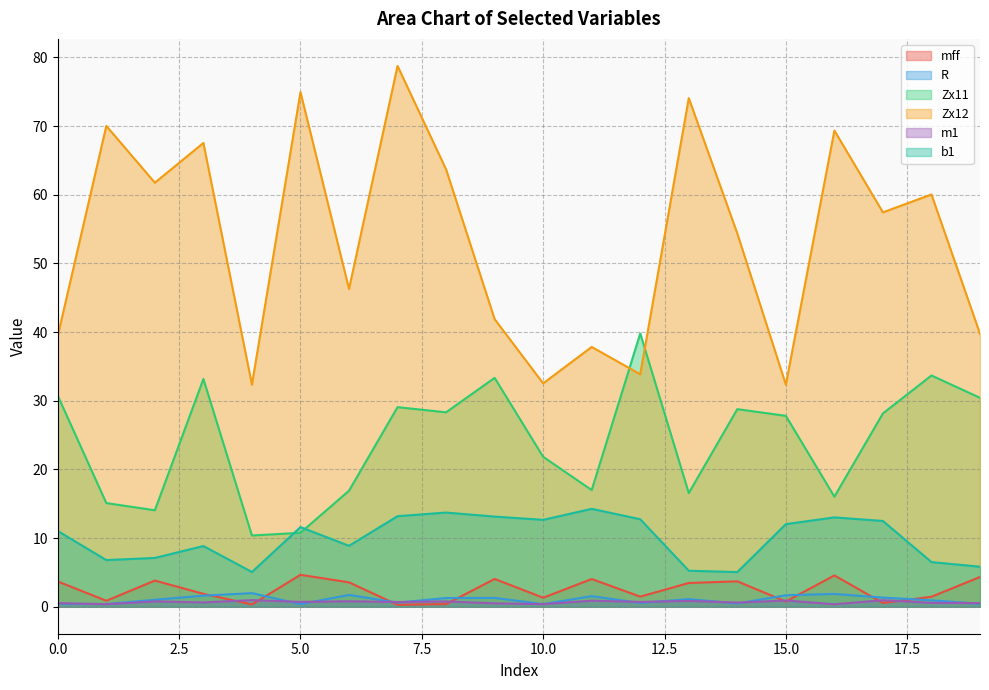

Reading left to right, extract all data points from this chart.

mff: 0=3.7	1=0.9	2=3.8	3=1.9	4=0.3	5=4.6	6=3.5	7=0.3	8=0.4	9=4.0	10=1.3	11=4.0	12=1.5	13=3.5	14=3.7	15=0.8	16=4.6	17=0.5	18=1.4	19=4.3
R: 0=0.4	1=0.4	2=1.0	3=1.6	4=2.0	5=0.4	6=1.7	7=0.6	8=1.3	9=1.3	10=0.4	11=1.5	12=0.5	13=1.1	14=0.5	15=1.7	16=1.9	17=1.3	18=0.9	19=0.4
Zx11: 0=30.7	1=15.1	2=14.0	3=33.2	4=10.4	5=10.8	6=16.9	7=29.1	8=28.3	9=33.3	10=21.8	11=17.0	12=39.8	13=16.6	14=28.8	15=27.8	16=16.0	17=28.2	18=33.7	19=30.4
Zx12: 0=39.4	1=70.0	2=61.8	3=67.5	4=32.3	5=75.0	6=46.3	7=78.8	8=63.7	9=41.9	10=32.5	11=37.8	12=33.9	13=74.1	14=54.4	15=32.3	16=69.3	17=57.4	18=60.0	19=39.8
m1: 0=0.5	1=0.4	2=0.8	3=0.6	4=1.0	5=0.7	6=0.8	7=0.7	8=0.8	9=0.5	10=0.4	11=0.9	12=0.7	13=0.8	14=0.6	15=0.9	16=0.4	17=0.9	18=0.6	19=0.5
b1: 0=11.0	1=6.8	2=7.1	3=8.8	4=5.0	5=11.6	6=8.9	7=13.2	8=13.7	9=13.1	10=12.6	11=14.3	12=12.7	13=5.2	14=5.0	15=12.0	16=13.0	17=12.5	18=6.5	19=5.8